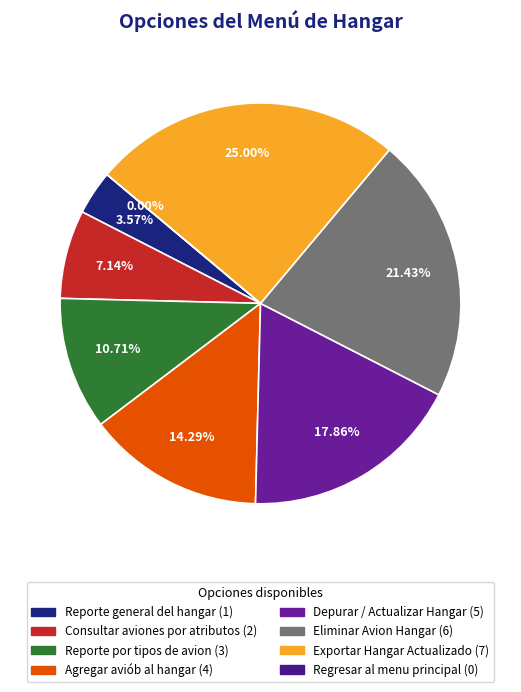

To the nearest percent, what is the difference between the largest and smallest slice percentages?

25%